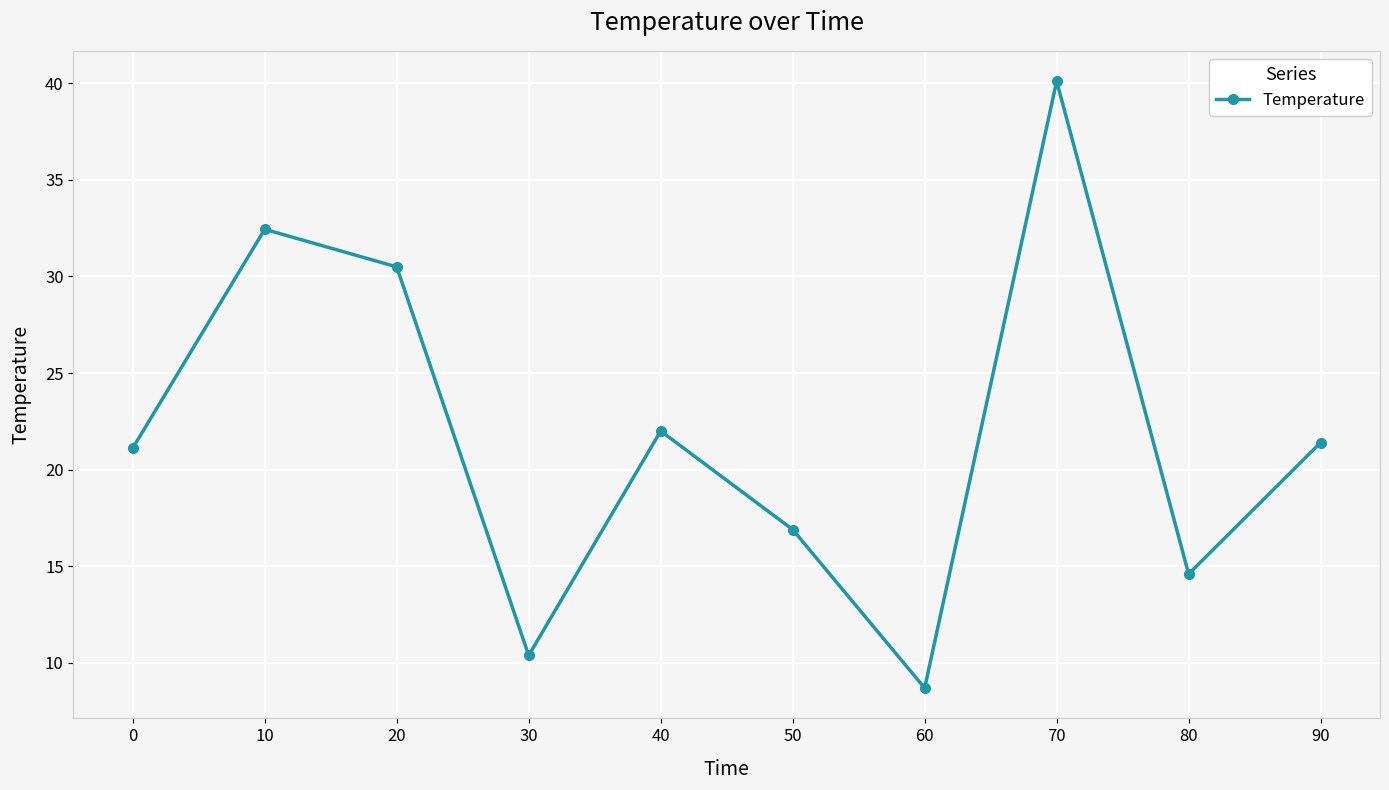

What is the average value?

21.8